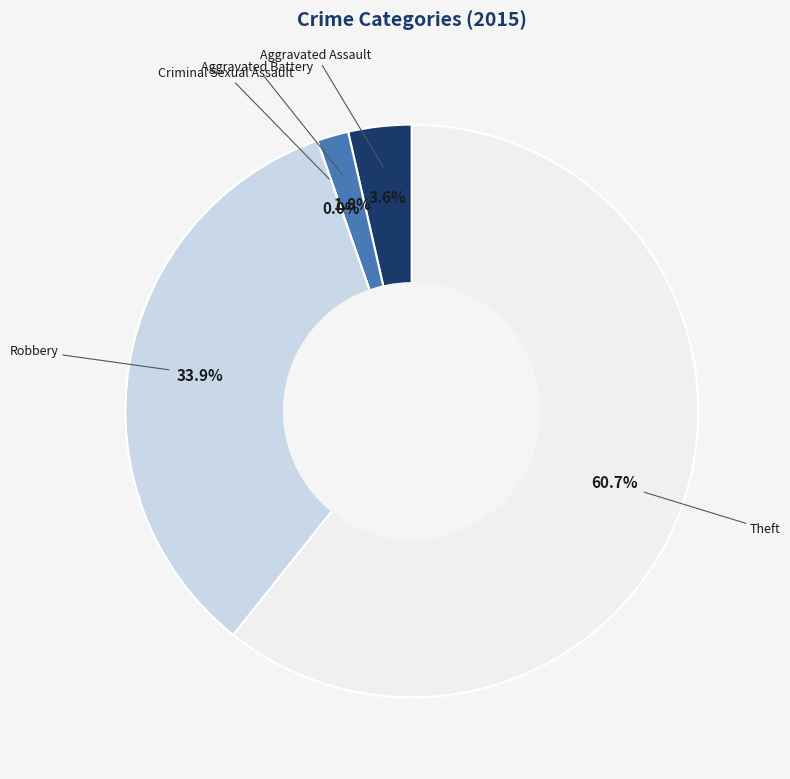

To the nearest percent, what portion does Aggravated Assault represent?

4%